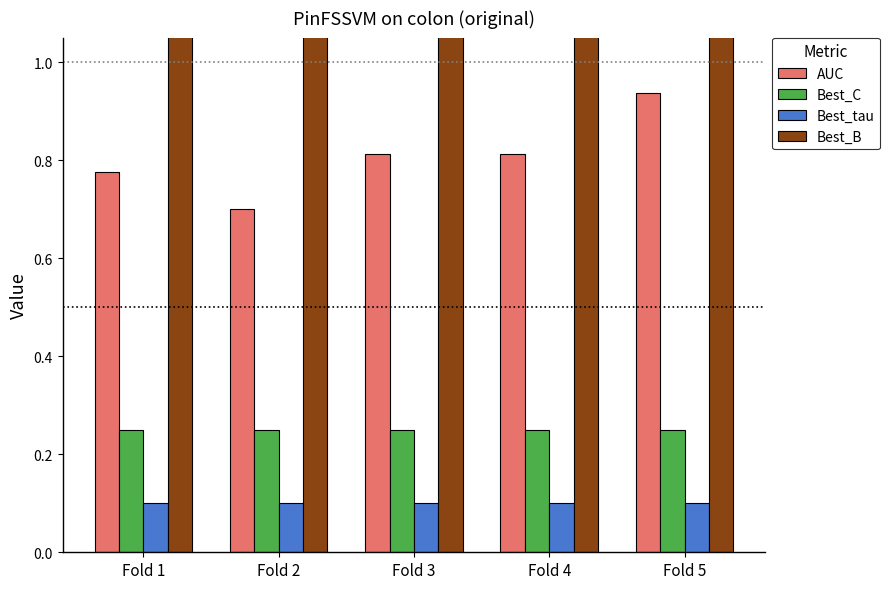

What is the value of the Best_B bar at the 5th from the left?

3.0